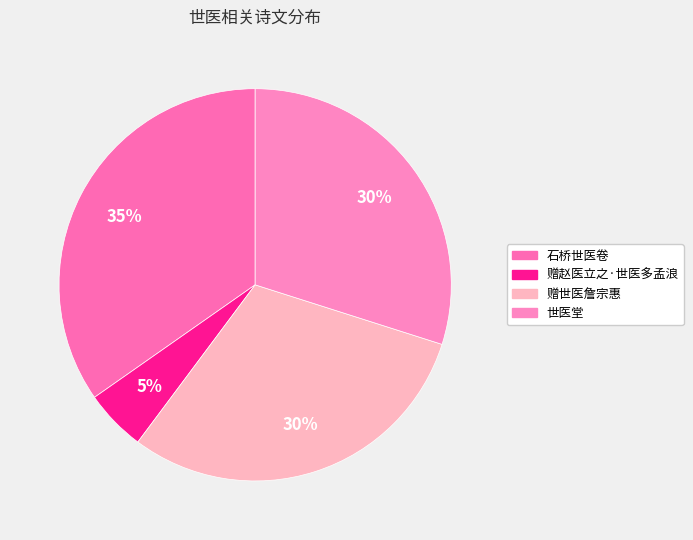

To the nearest percent, what percentage of the pie is 石桥世医卷?

35%